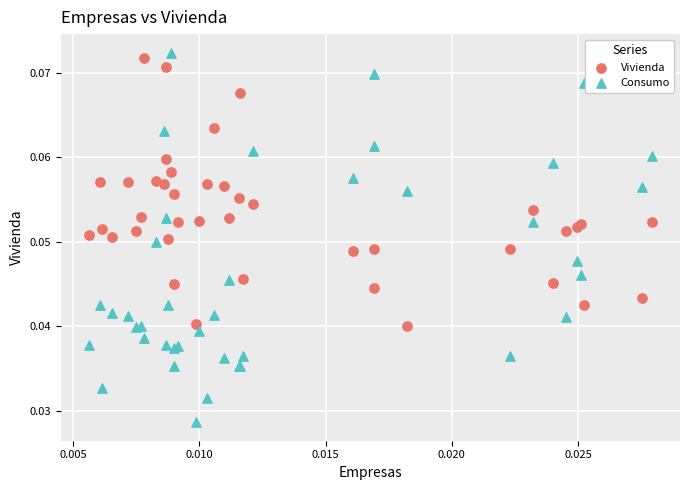

Which series contains the lowest Y value?

Consumo